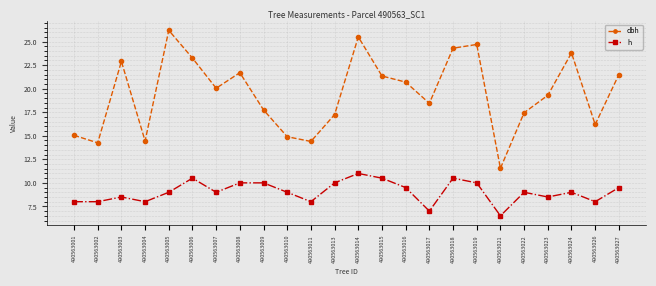

At which label does dbh first exceed 20?

490563003